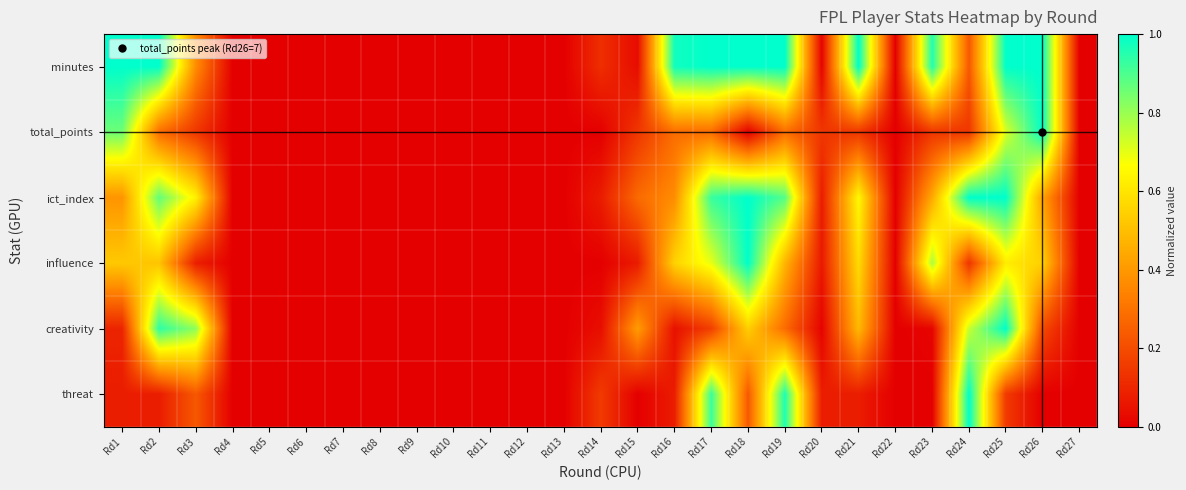

At Rd1, list the series in order from smallest to largest.

threat, creativity, ict_index, influence, total_points, minutes